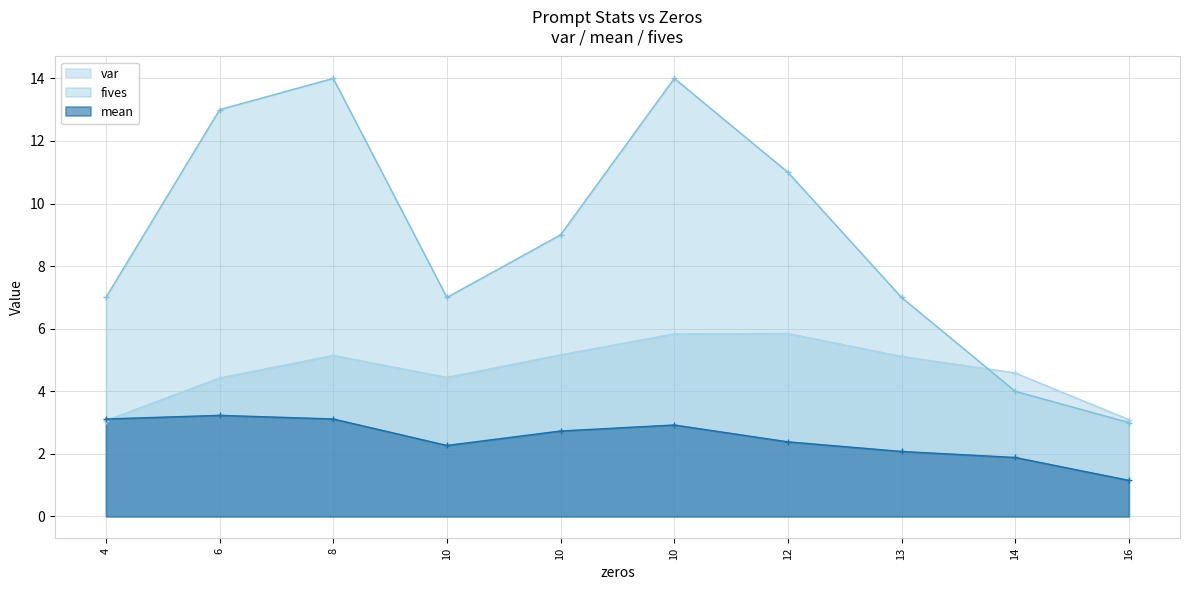

Does the chart have visible grid lines?

Yes